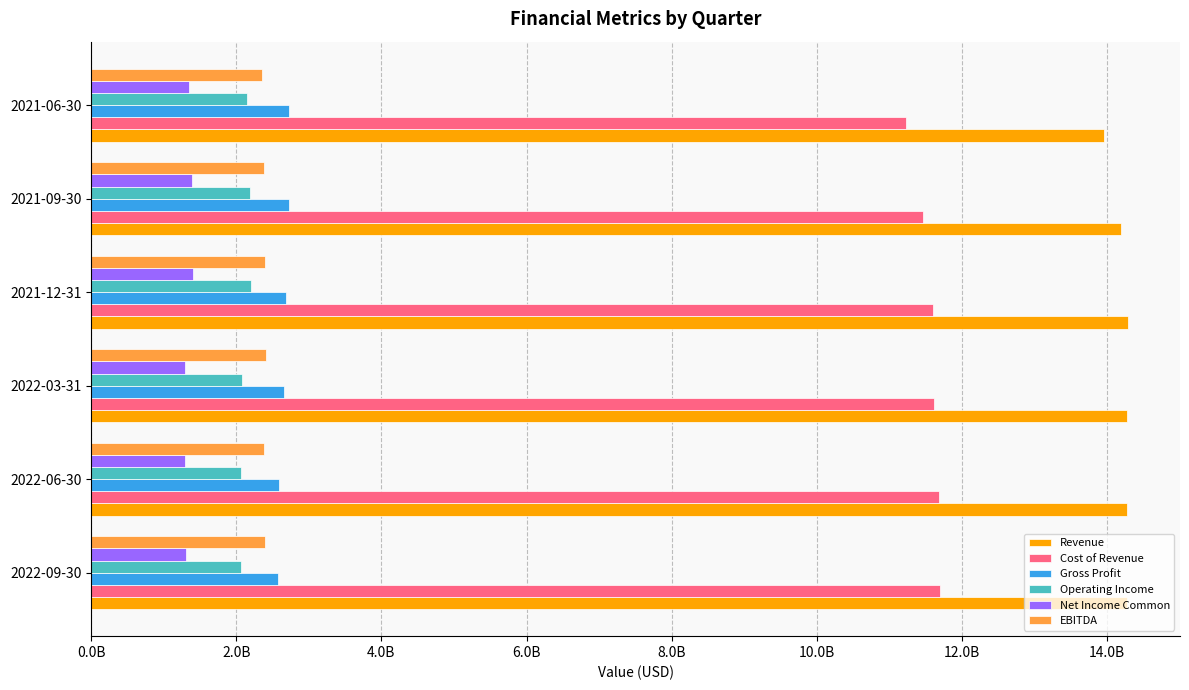

What are all the series names shown in the legend?

Revenue, Cost of Revenue, Gross Profit, Operating Income, Net Income Common, EBITDA